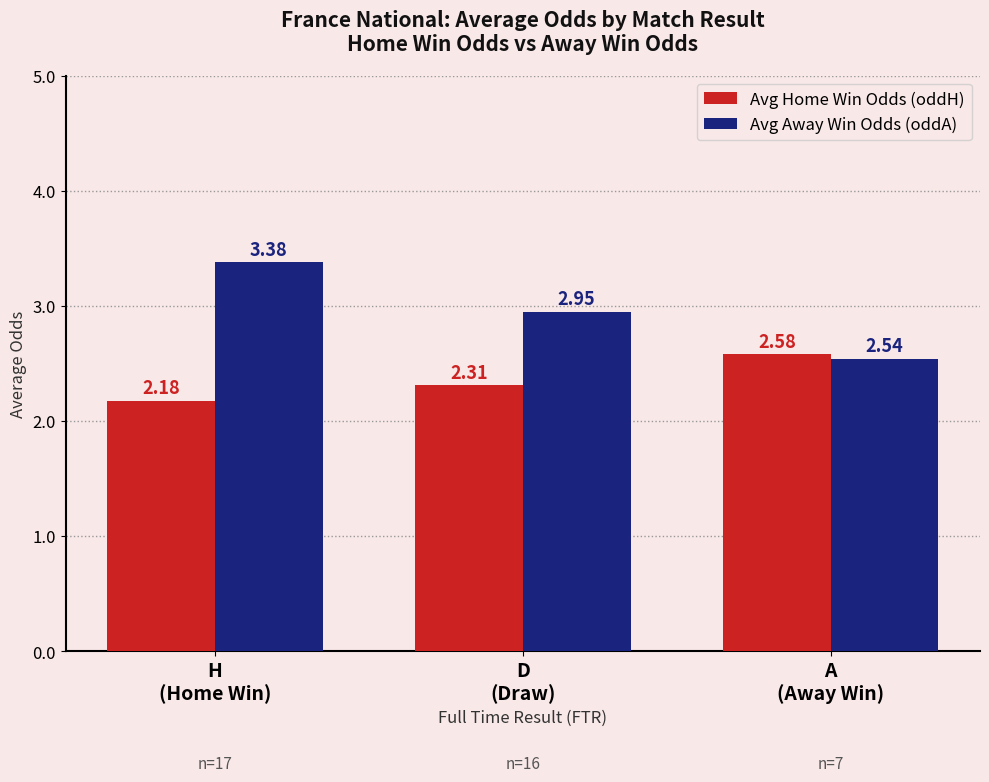

What is the label of the 2nd bar from the left?

D
(Draw)